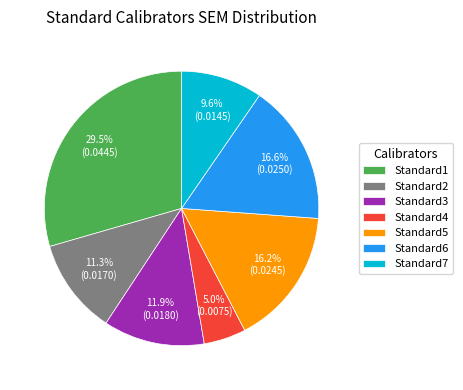

Count the number of slices in the pie.

7